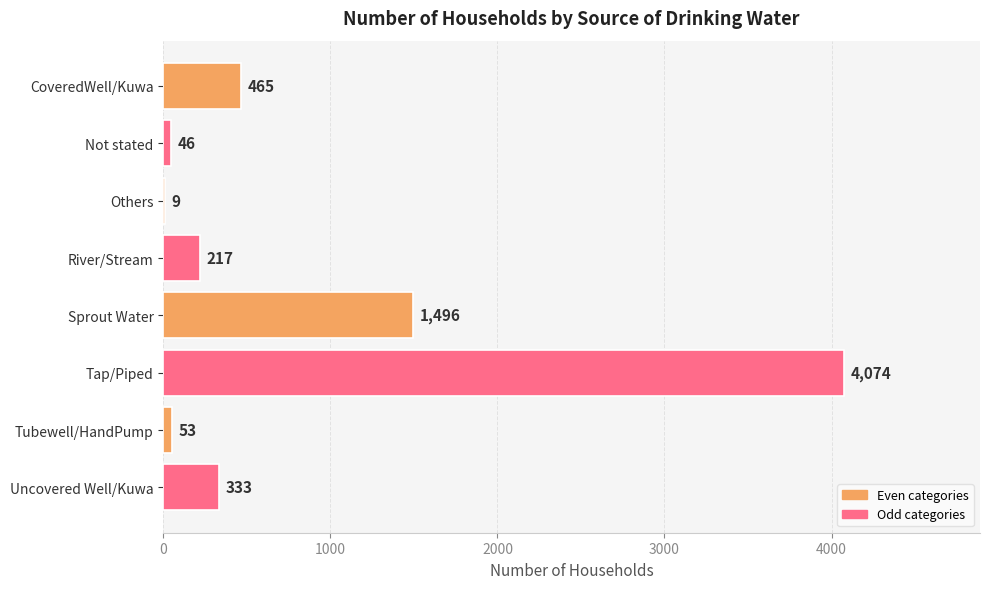

True or false: the data shows 53 at Tubewell/HandPump.

True